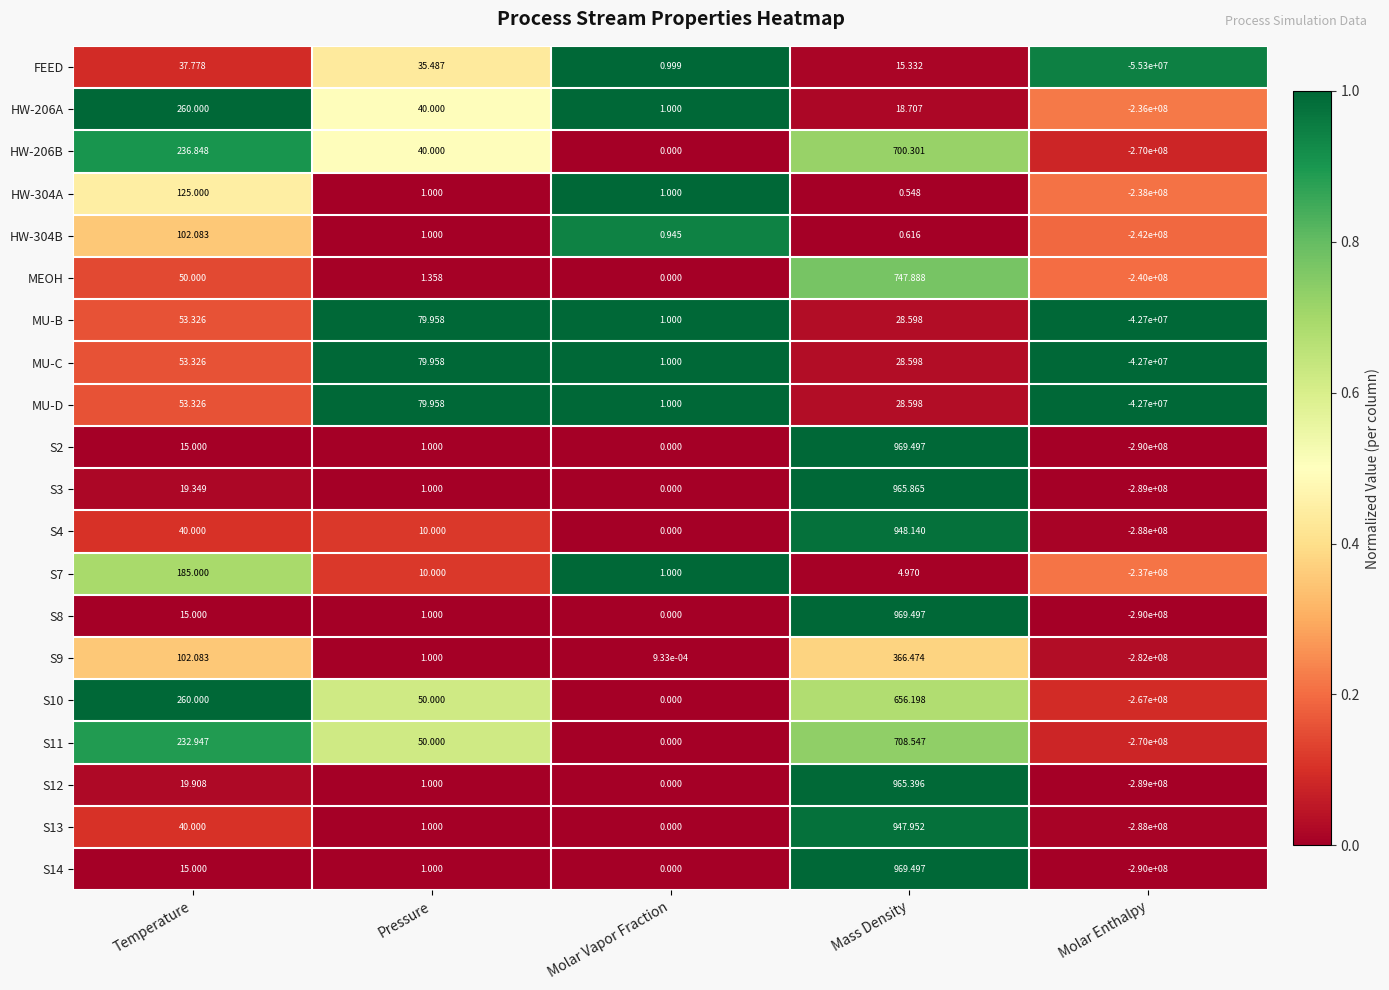

What is the difference between the highest and lowest values at Pressure?

79.0